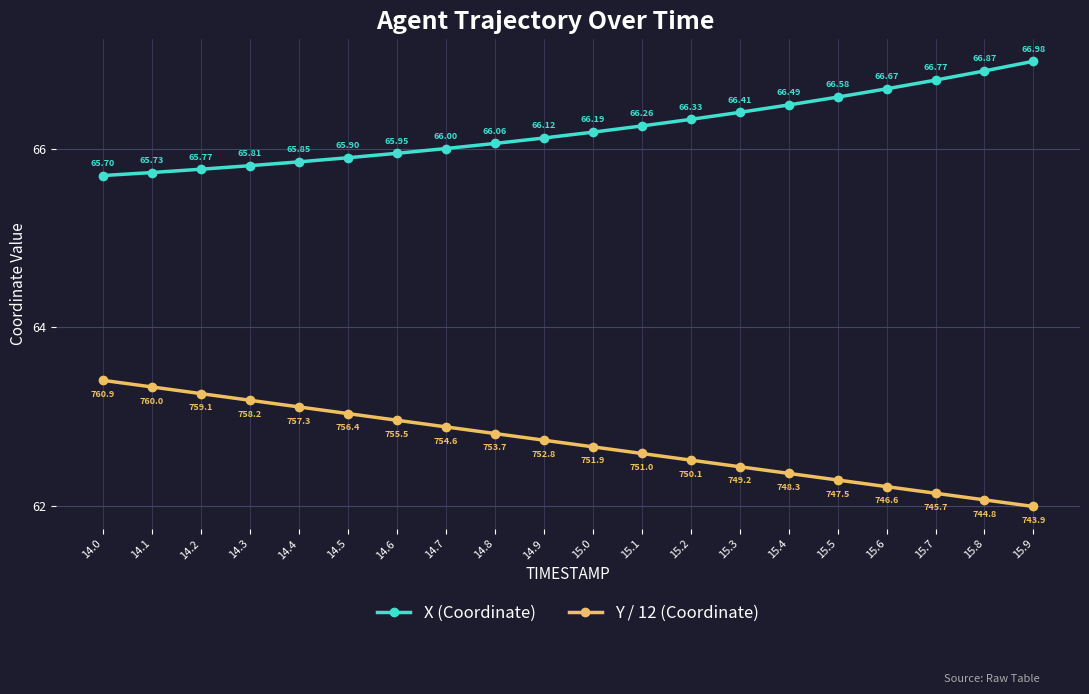

At which label does X (Coordinate) first exceed 66?

14.7